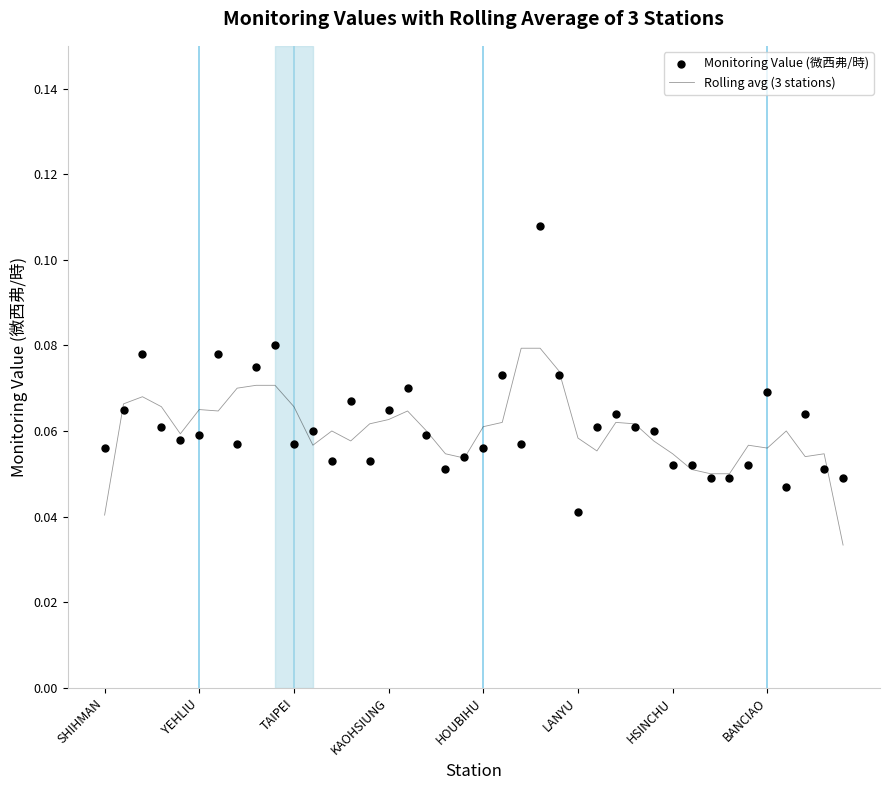

Is it true that Rolling avg (3 stations) equals 0.0 at HOUBIHU?

False